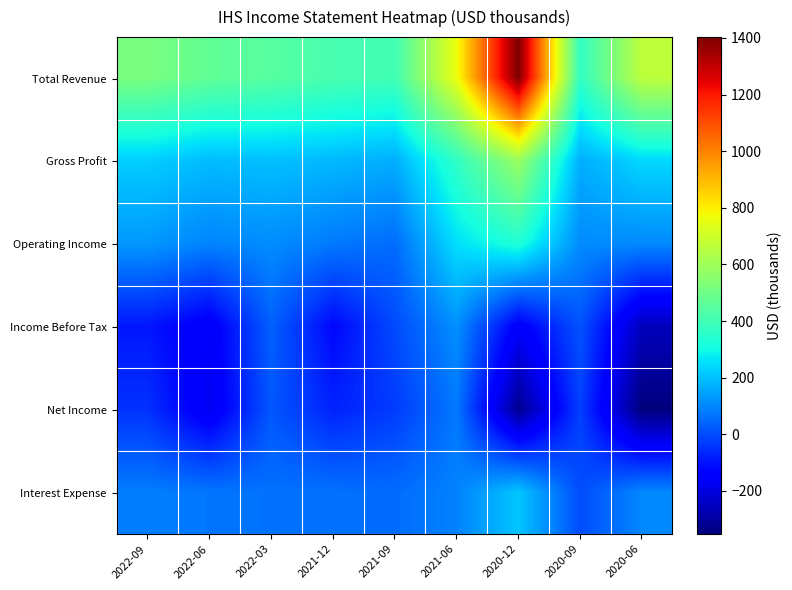

How many categories are shown in the chart?

9